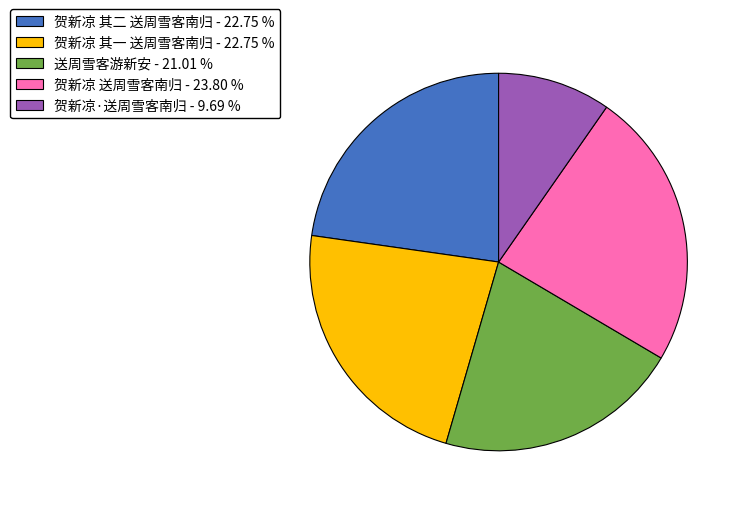

Is there any slice that represents more than half of the pie?

No